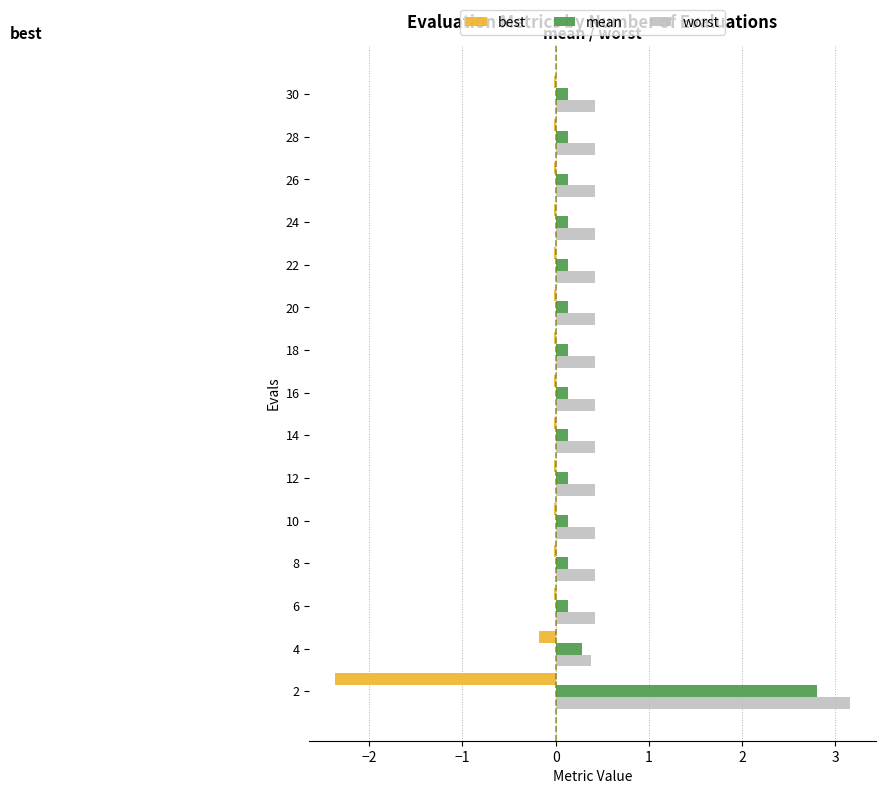

Rank the series by their maximum value, from highest to lowest.

worst, mean, best